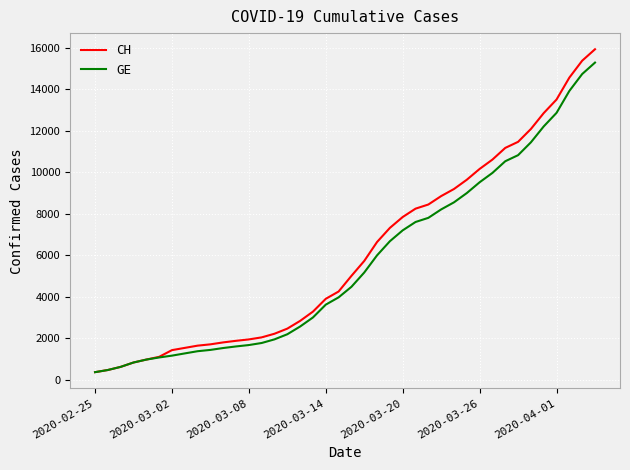

Which series has the largest range (max minus min)?

CH